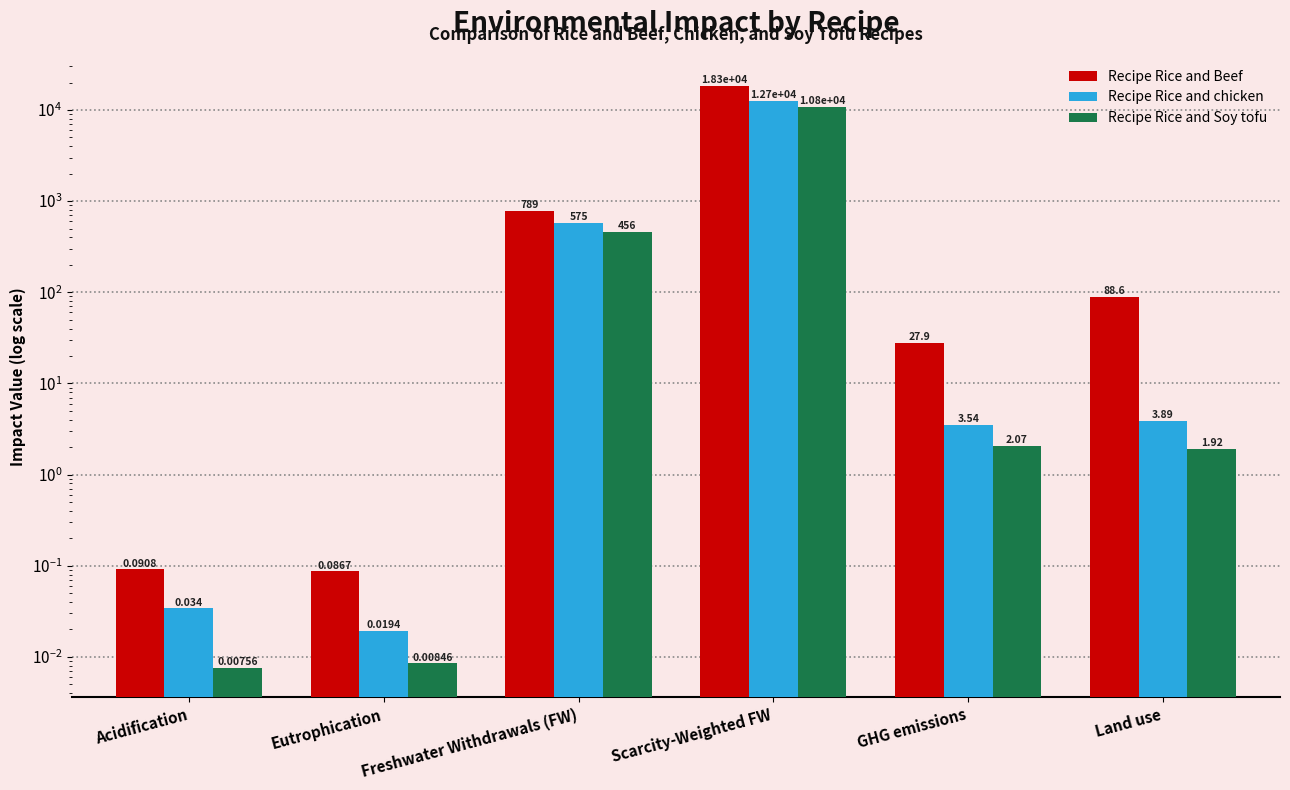

Where does the Recipe Rice and Beef series first go above 88?

Freshwater Withdrawals (FW)